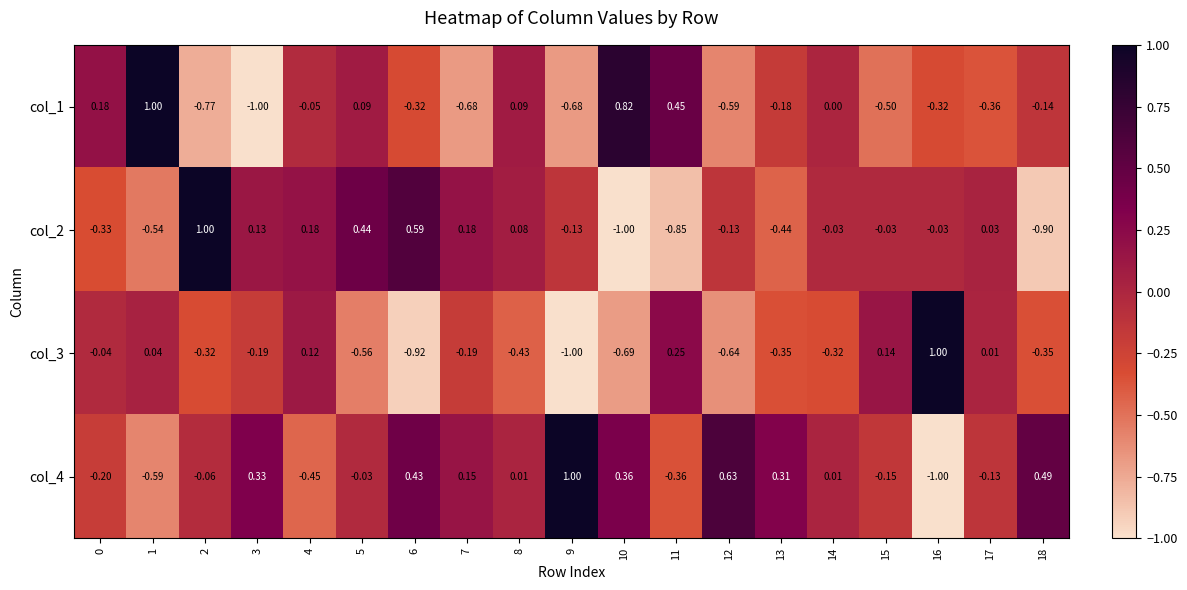

Count the number of categories in the chart.

19